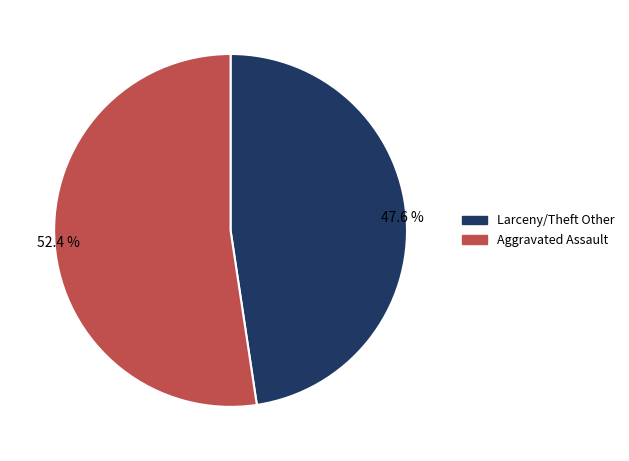

What percentage is the Aggravated Assault slice, to the nearest percent?

52%